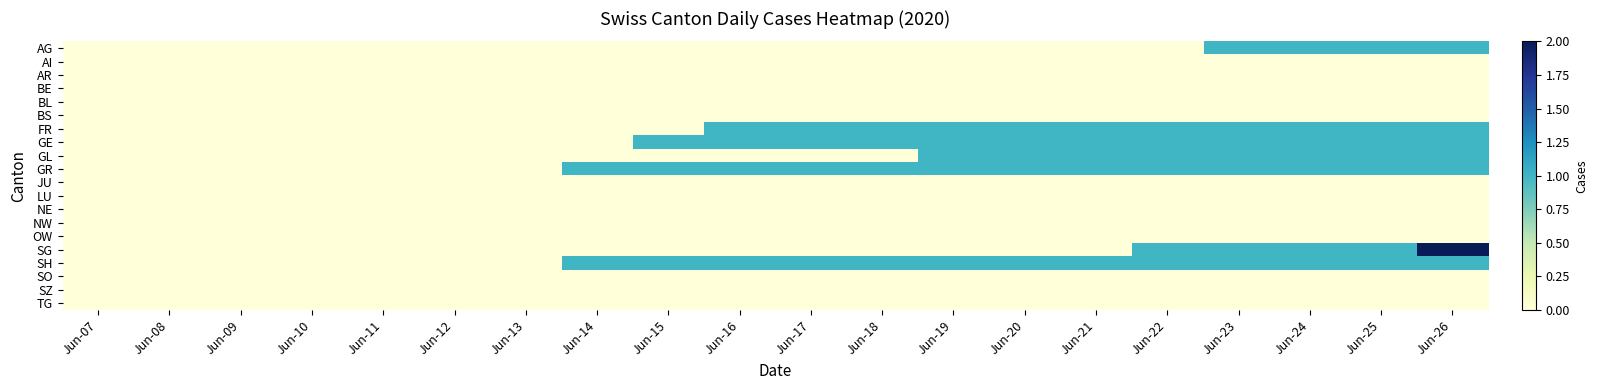

Reading left to right, list all the values displayed in this chart.

AG: Jun-07=0	Jun-08=0	Jun-09=0	Jun-10=0	Jun-11=0	Jun-12=0	Jun-13=0	Jun-14=0	Jun-15=0	Jun-16=0	Jun-17=0	Jun-18=0	Jun-19=0	Jun-20=0	Jun-21=0	Jun-22=0	Jun-23=1	Jun-24=1	Jun-25=1	Jun-26=1
AI: Jun-07=0	Jun-08=0	Jun-09=0	Jun-10=0	Jun-11=0	Jun-12=0	Jun-13=0	Jun-14=0	Jun-15=0	Jun-16=0	Jun-17=0	Jun-18=0	Jun-19=0	Jun-20=0	Jun-21=0	Jun-22=0	Jun-23=0	Jun-24=0	Jun-25=0	Jun-26=0
AR: Jun-07=0	Jun-08=0	Jun-09=0	Jun-10=0	Jun-11=0	Jun-12=0	Jun-13=0	Jun-14=0	Jun-15=0	Jun-16=0	Jun-17=0	Jun-18=0	Jun-19=0	Jun-20=0	Jun-21=0	Jun-22=0	Jun-23=0	Jun-24=0	Jun-25=0	Jun-26=0
BE: Jun-07=0	Jun-08=0	Jun-09=0	Jun-10=0	Jun-11=0	Jun-12=0	Jun-13=0	Jun-14=0	Jun-15=0	Jun-16=0	Jun-17=0	Jun-18=0	Jun-19=0	Jun-20=0	Jun-21=0	Jun-22=0	Jun-23=0	Jun-24=0	Jun-25=0	Jun-26=0
BL: Jun-07=0	Jun-08=0	Jun-09=0	Jun-10=0	Jun-11=0	Jun-12=0	Jun-13=0	Jun-14=0	Jun-15=0	Jun-16=0	Jun-17=0	Jun-18=0	Jun-19=0	Jun-20=0	Jun-21=0	Jun-22=0	Jun-23=0	Jun-24=0	Jun-25=0	Jun-26=0
BS: Jun-07=0	Jun-08=0	Jun-09=0	Jun-10=0	Jun-11=0	Jun-12=0	Jun-13=0	Jun-14=0	Jun-15=0	Jun-16=0	Jun-17=0	Jun-18=0	Jun-19=0	Jun-20=0	Jun-21=0	Jun-22=0	Jun-23=0	Jun-24=0	Jun-25=0	Jun-26=0
FR: Jun-07=0	Jun-08=0	Jun-09=0	Jun-10=0	Jun-11=0	Jun-12=0	Jun-13=0	Jun-14=0	Jun-15=0	Jun-16=1	Jun-17=1	Jun-18=1	Jun-19=1	Jun-20=1	Jun-21=1	Jun-22=1	Jun-23=1	Jun-24=1	Jun-25=1	Jun-26=1
GE: Jun-07=0	Jun-08=0	Jun-09=0	Jun-10=0	Jun-11=0	Jun-12=0	Jun-13=0	Jun-14=0	Jun-15=1	Jun-16=1	Jun-17=1	Jun-18=1	Jun-19=1	Jun-20=1	Jun-21=1	Jun-22=1	Jun-23=1	Jun-24=1	Jun-25=1	Jun-26=1
GL: Jun-07=0	Jun-08=0	Jun-09=0	Jun-10=0	Jun-11=0	Jun-12=0	Jun-13=0	Jun-14=0	Jun-15=0	Jun-16=0	Jun-17=0	Jun-18=0	Jun-19=1	Jun-20=1	Jun-21=1	Jun-22=1	Jun-23=1	Jun-24=1	Jun-25=1	Jun-26=1
GR: Jun-07=0	Jun-08=0	Jun-09=0	Jun-10=0	Jun-11=0	Jun-12=0	Jun-13=0	Jun-14=1	Jun-15=1	Jun-16=1	Jun-17=1	Jun-18=1	Jun-19=1	Jun-20=1	Jun-21=1	Jun-22=1	Jun-23=1	Jun-24=1	Jun-25=1	Jun-26=1
JU: Jun-07=0	Jun-08=0	Jun-09=0	Jun-10=0	Jun-11=0	Jun-12=0	Jun-13=0	Jun-14=0	Jun-15=0	Jun-16=0	Jun-17=0	Jun-18=0	Jun-19=0	Jun-20=0	Jun-21=0	Jun-22=0	Jun-23=0	Jun-24=0	Jun-25=0	Jun-26=0
LU: Jun-07=0	Jun-08=0	Jun-09=0	Jun-10=0	Jun-11=0	Jun-12=0	Jun-13=0	Jun-14=0	Jun-15=0	Jun-16=0	Jun-17=0	Jun-18=0	Jun-19=0	Jun-20=0	Jun-21=0	Jun-22=0	Jun-23=0	Jun-24=0	Jun-25=0	Jun-26=0
NE: Jun-07=0	Jun-08=0	Jun-09=0	Jun-10=0	Jun-11=0	Jun-12=0	Jun-13=0	Jun-14=0	Jun-15=0	Jun-16=0	Jun-17=0	Jun-18=0	Jun-19=0	Jun-20=0	Jun-21=0	Jun-22=0	Jun-23=0	Jun-24=0	Jun-25=0	Jun-26=0
NW: Jun-07=0	Jun-08=0	Jun-09=0	Jun-10=0	Jun-11=0	Jun-12=0	Jun-13=0	Jun-14=0	Jun-15=0	Jun-16=0	Jun-17=0	Jun-18=0	Jun-19=0	Jun-20=0	Jun-21=0	Jun-22=0	Jun-23=0	Jun-24=0	Jun-25=0	Jun-26=0
OW: Jun-07=0	Jun-08=0	Jun-09=0	Jun-10=0	Jun-11=0	Jun-12=0	Jun-13=0	Jun-14=0	Jun-15=0	Jun-16=0	Jun-17=0	Jun-18=0	Jun-19=0	Jun-20=0	Jun-21=0	Jun-22=0	Jun-23=0	Jun-24=0	Jun-25=0	Jun-26=0
SG: Jun-07=0	Jun-08=0	Jun-09=0	Jun-10=0	Jun-11=0	Jun-12=0	Jun-13=0	Jun-14=0	Jun-15=0	Jun-16=0	Jun-17=0	Jun-18=0	Jun-19=0	Jun-20=0	Jun-21=0	Jun-22=1	Jun-23=1	Jun-24=1	Jun-25=1	Jun-26=2
SH: Jun-07=0	Jun-08=0	Jun-09=0	Jun-10=0	Jun-11=0	Jun-12=0	Jun-13=0	Jun-14=1	Jun-15=1	Jun-16=1	Jun-17=1	Jun-18=1	Jun-19=1	Jun-20=1	Jun-21=1	Jun-22=1	Jun-23=1	Jun-24=1	Jun-25=1	Jun-26=1
SO: Jun-07=0	Jun-08=0	Jun-09=0	Jun-10=0	Jun-11=0	Jun-12=0	Jun-13=0	Jun-14=0	Jun-15=0	Jun-16=0	Jun-17=0	Jun-18=0	Jun-19=0	Jun-20=0	Jun-21=0	Jun-22=0	Jun-23=0	Jun-24=0	Jun-25=0	Jun-26=0
SZ: Jun-07=0	Jun-08=0	Jun-09=0	Jun-10=0	Jun-11=0	Jun-12=0	Jun-13=0	Jun-14=0	Jun-15=0	Jun-16=0	Jun-17=0	Jun-18=0	Jun-19=0	Jun-20=0	Jun-21=0	Jun-22=0	Jun-23=0	Jun-24=0	Jun-25=0	Jun-26=0
TG: Jun-07=0	Jun-08=0	Jun-09=0	Jun-10=0	Jun-11=0	Jun-12=0	Jun-13=0	Jun-14=0	Jun-15=0	Jun-16=0	Jun-17=0	Jun-18=0	Jun-19=0	Jun-20=0	Jun-21=0	Jun-22=0	Jun-23=0	Jun-24=0	Jun-25=0	Jun-26=0